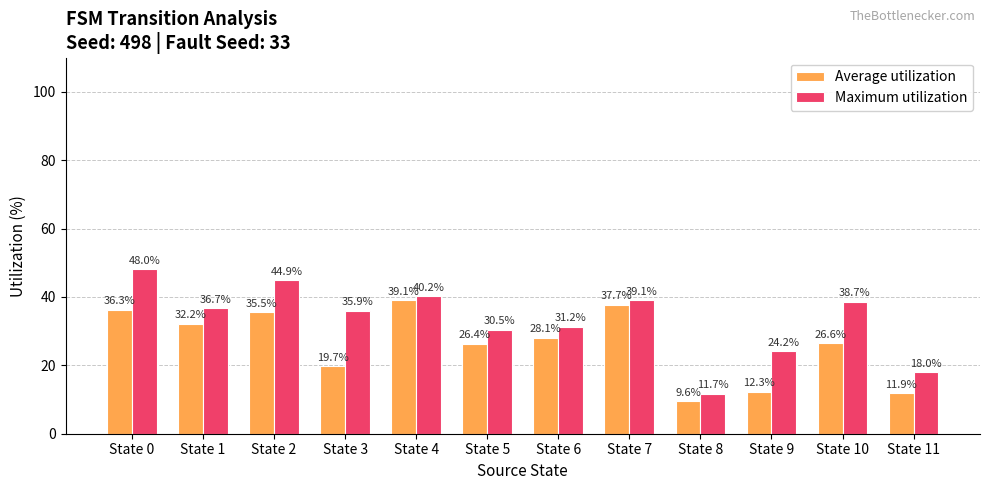

Are the bars horizontal?

No